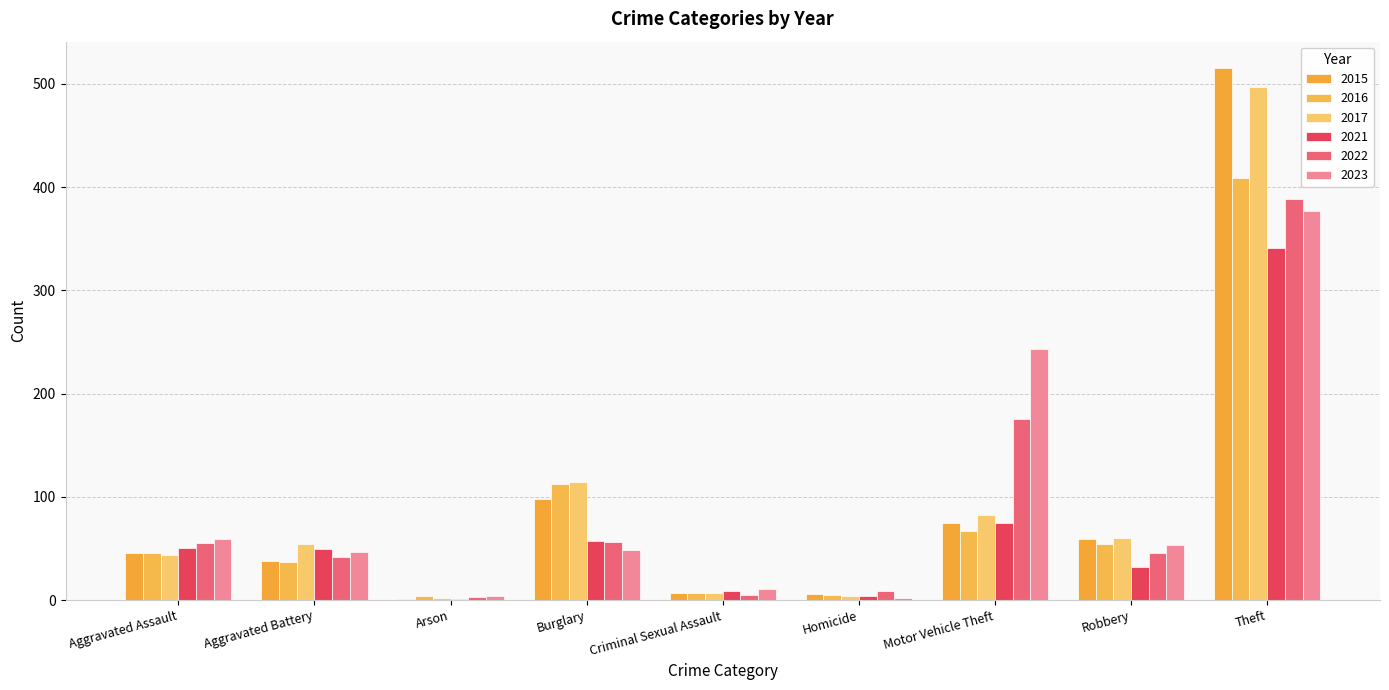

The value of 2016 at Robbery is 97. True or false?

False